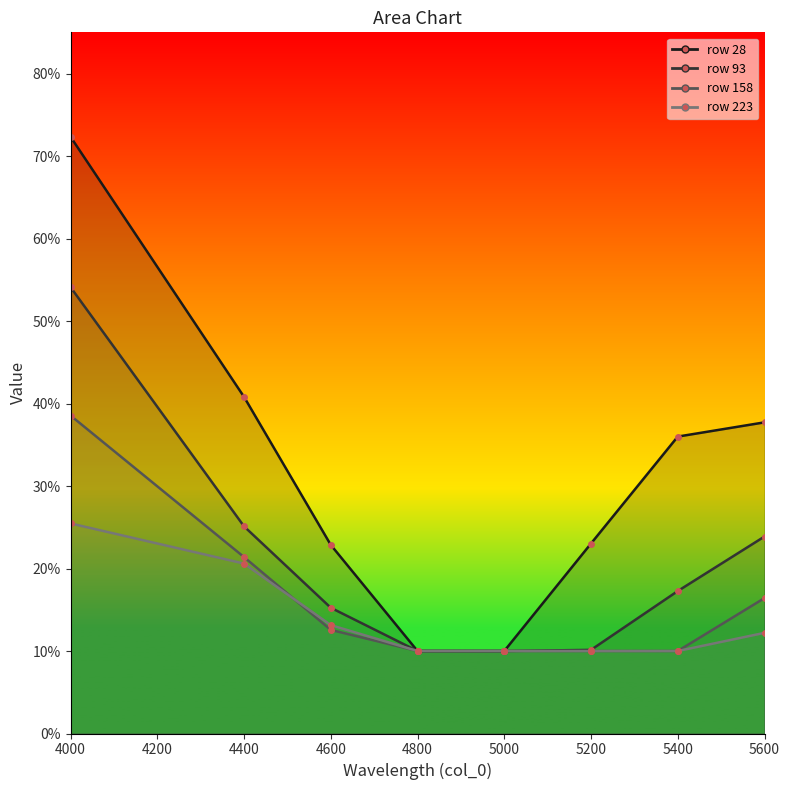

True or false: 158 has more than 2 points higher than both neighbors.

False